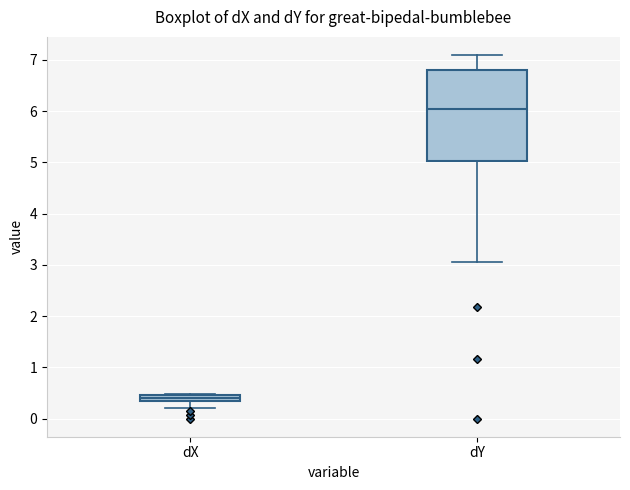

Which box's median line is the lowest?

dX